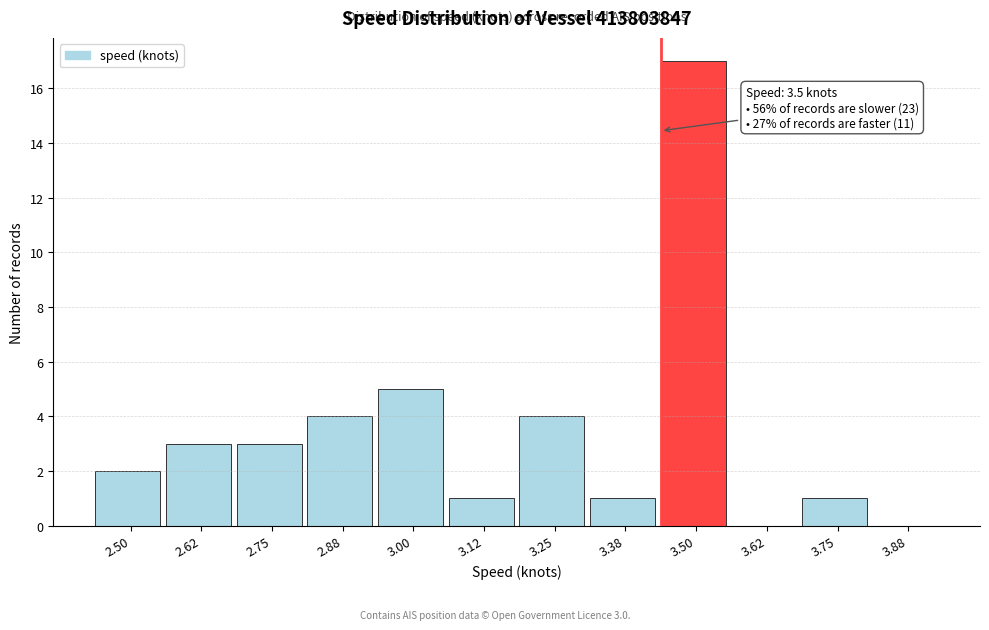

Reading left to right, list all the values displayed in this chart.

2.50=2	2.62=3	2.75=3	2.88=4	3.00=5	3.12=1	3.25=4	3.38=1	3.50=17	3.62=0	3.75=1	3.88=0